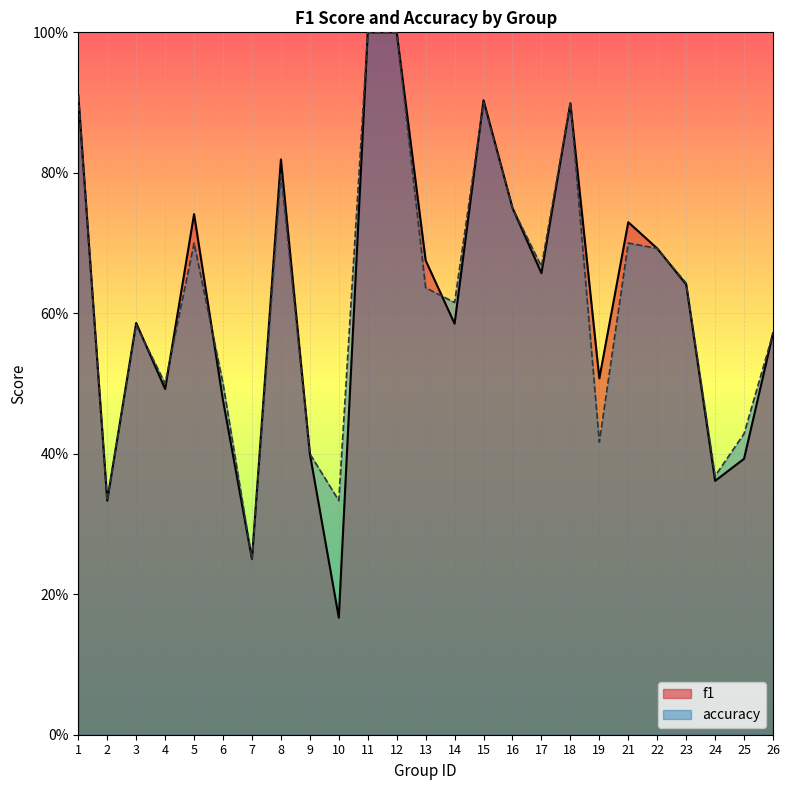

Rank the categories by f1 value from highest to lowest.

11, 12, 1, 15, 18, 8, 16, 5, 21, 22, 13, 17, 23, 3, 14, 26, 19, 4, 6, 9, 25, 24, 2, 7, 10